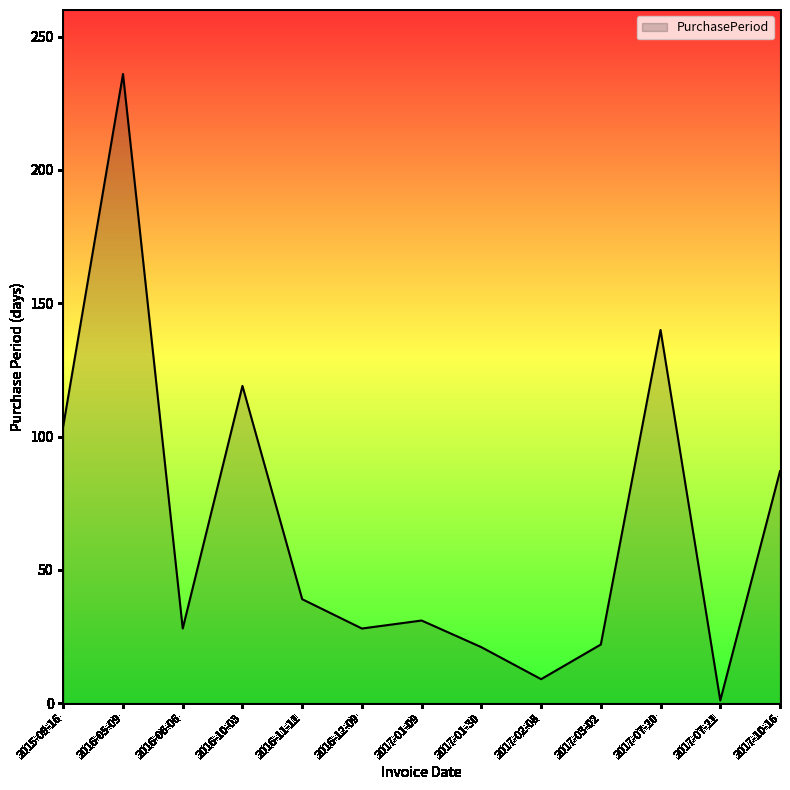

At which category does the chart reach its minimum across all series?

2017-07-21